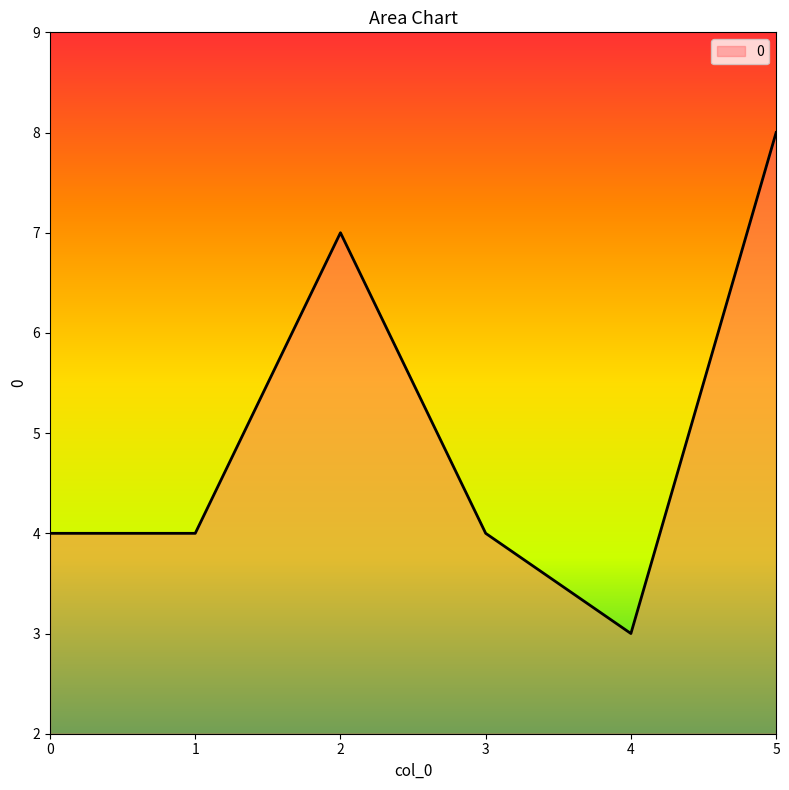

What is the sum of the values at 2 and 4?

10